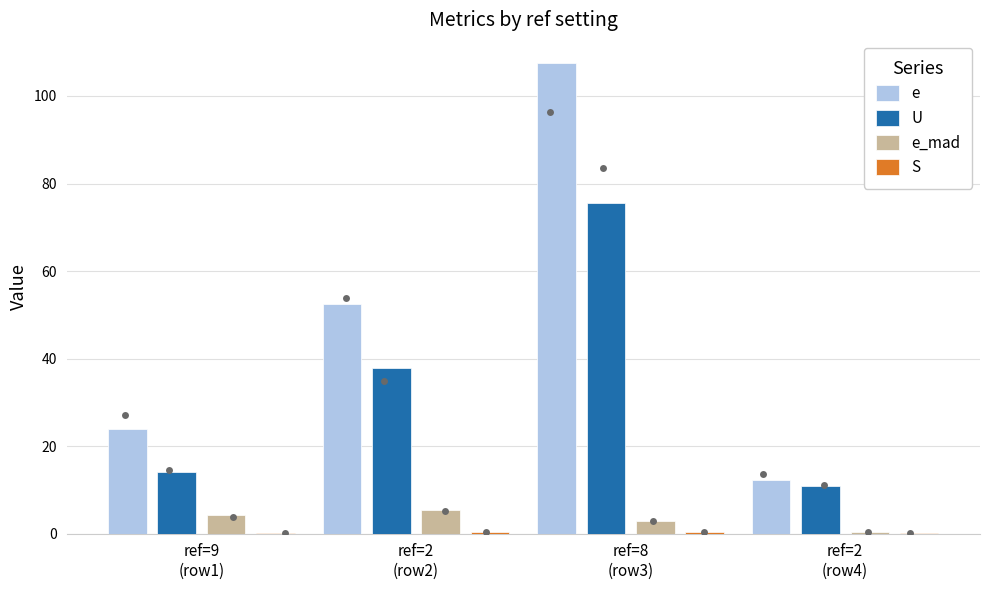

Is the value of e_mad at ref=9
(row1) greater than the value of S at ref=2
(row4)?

Yes